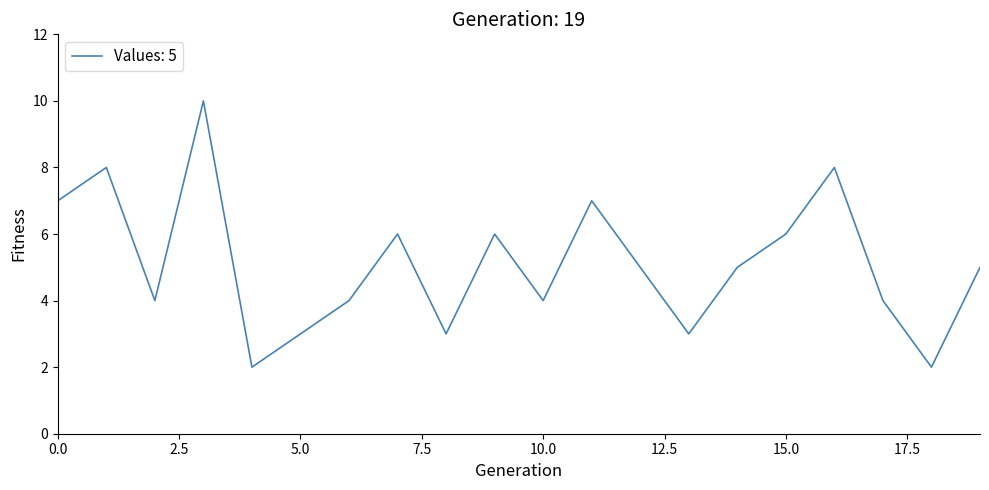

What is the maximum value shown in the chart?

10